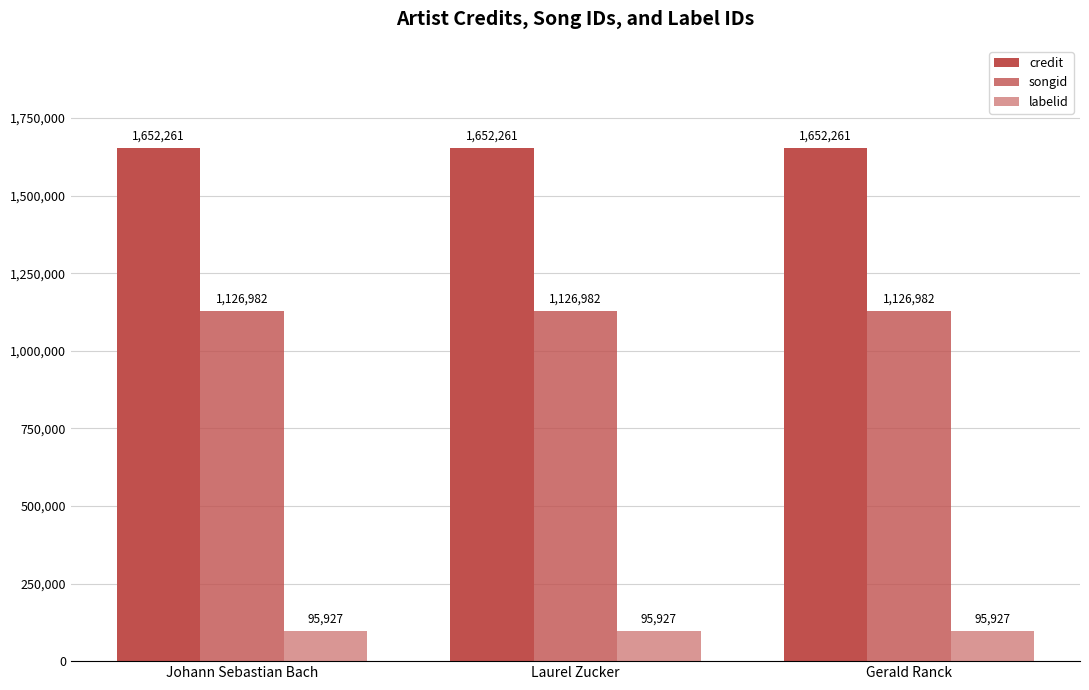

Reading left to right, what are all the values shown in this chart?

credit: 1652261	1652261	1652261
songid: 1126982	1126982	1126982
labelid: 95927	95927	95927